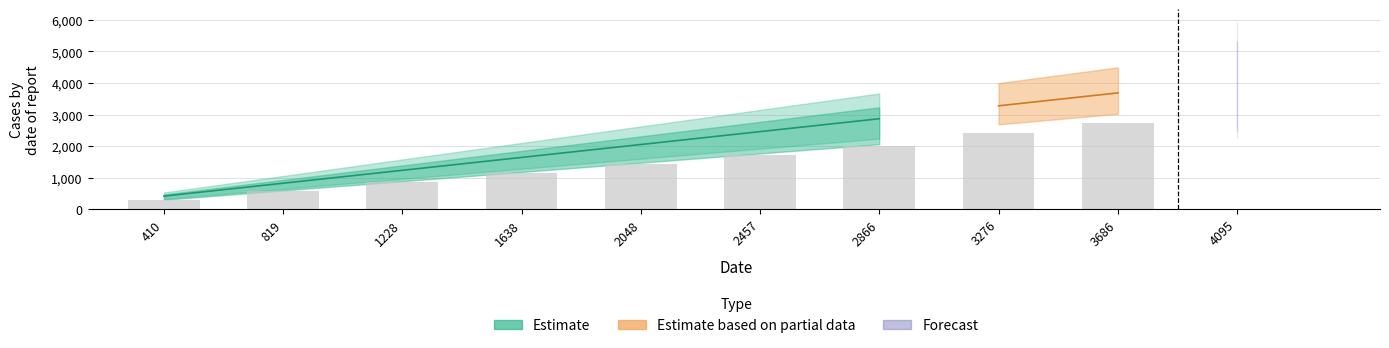

Which series has the largest total across all categories?

Estimate